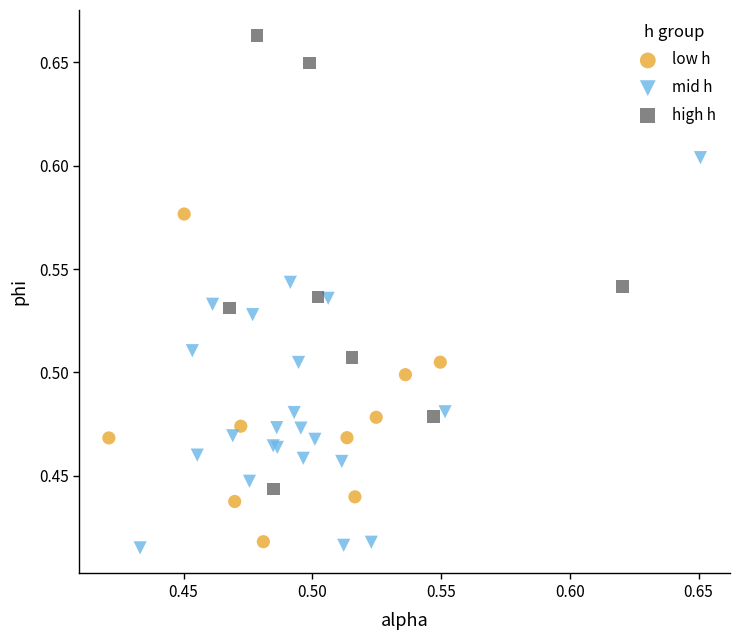

What are all the series names shown in the legend?

low h, mid h, high h